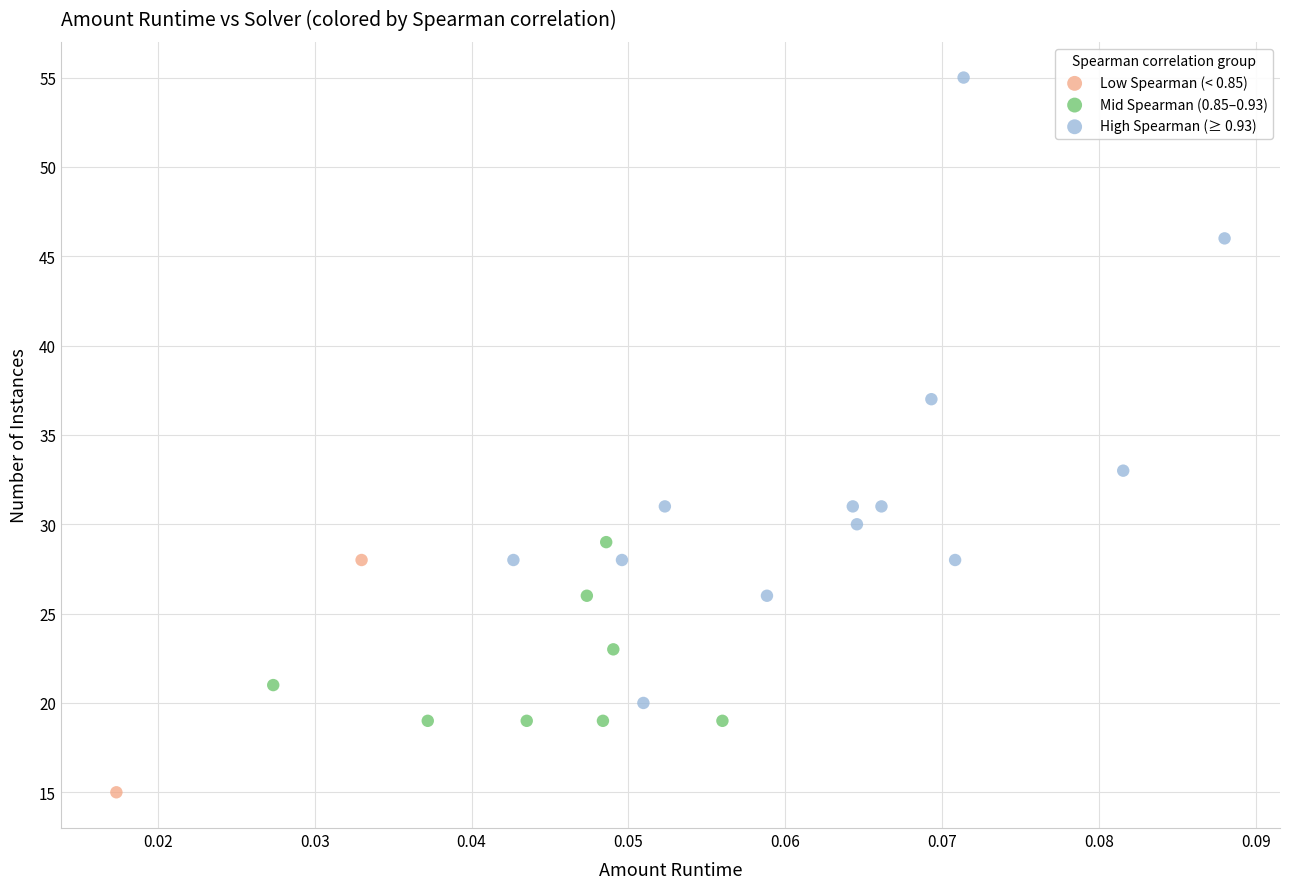

What are all the series names shown in the legend?

Low Spearman (< 0.85), Mid Spearman (0.85–0.93), High Spearman (≥ 0.93)